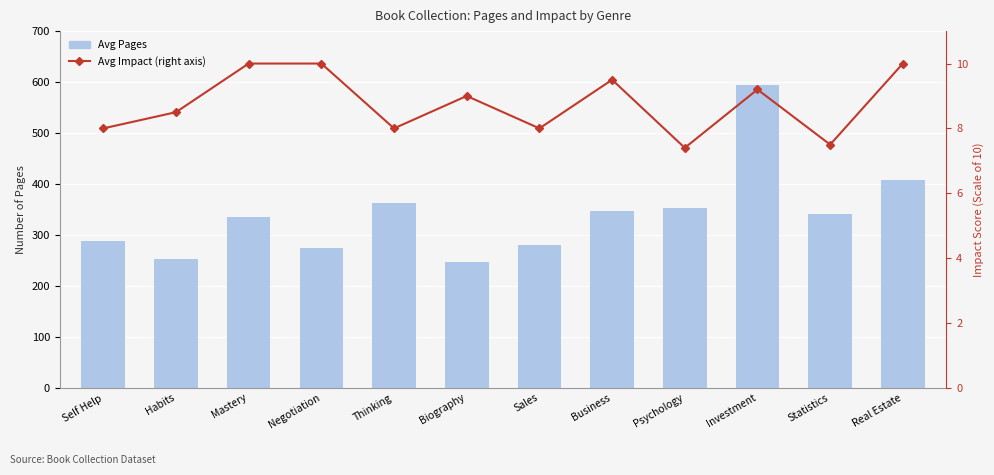

Is the value of Avg Pages at Real Estate greater than the value of Avg Impact (right axis) at Sales?

Yes